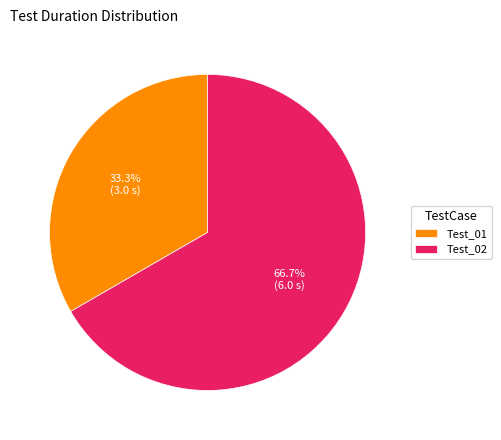

What percentage do Test_01 and Test_02 together represent?

100.0%